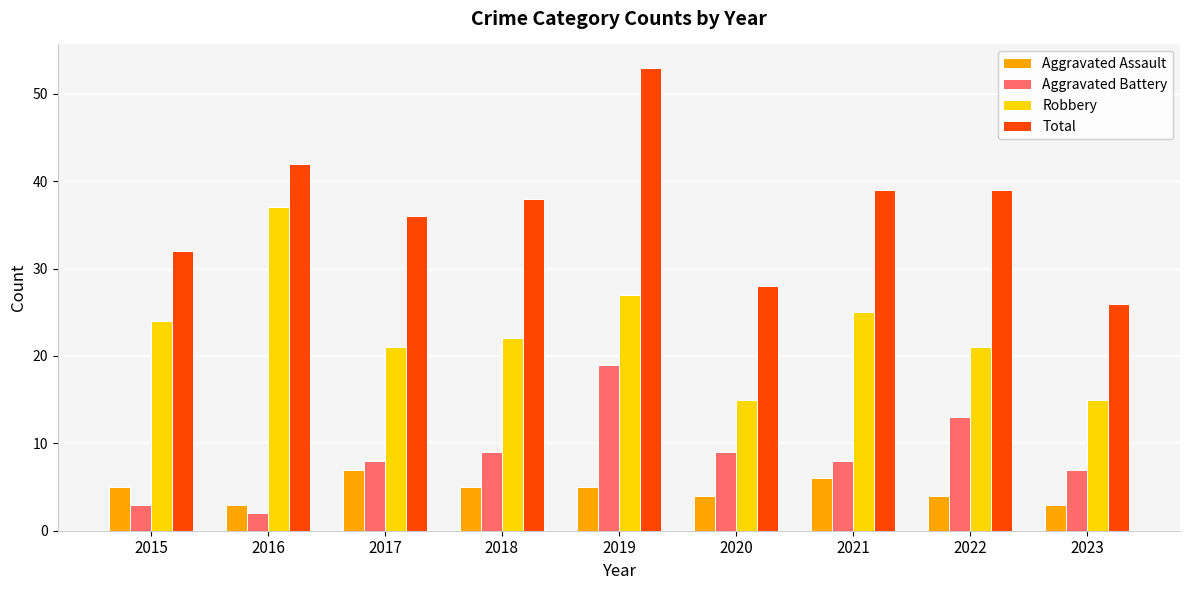

At which category does the chart reach its minimum across all series?

2016